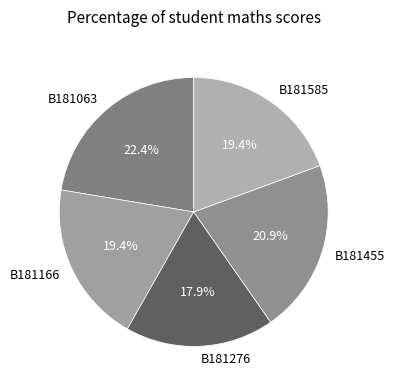

To the nearest percent, what percentage of the pie is B181455?

21%